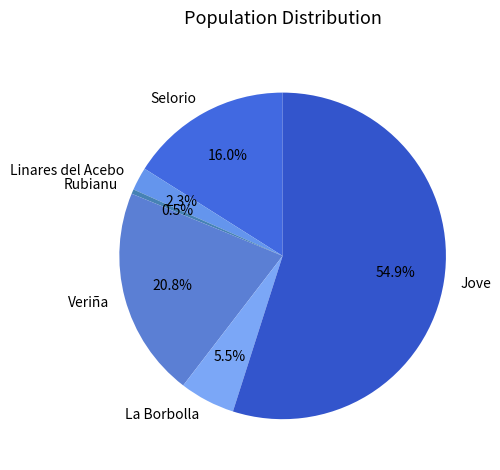

Does Jove represent more than half of the total?

Yes